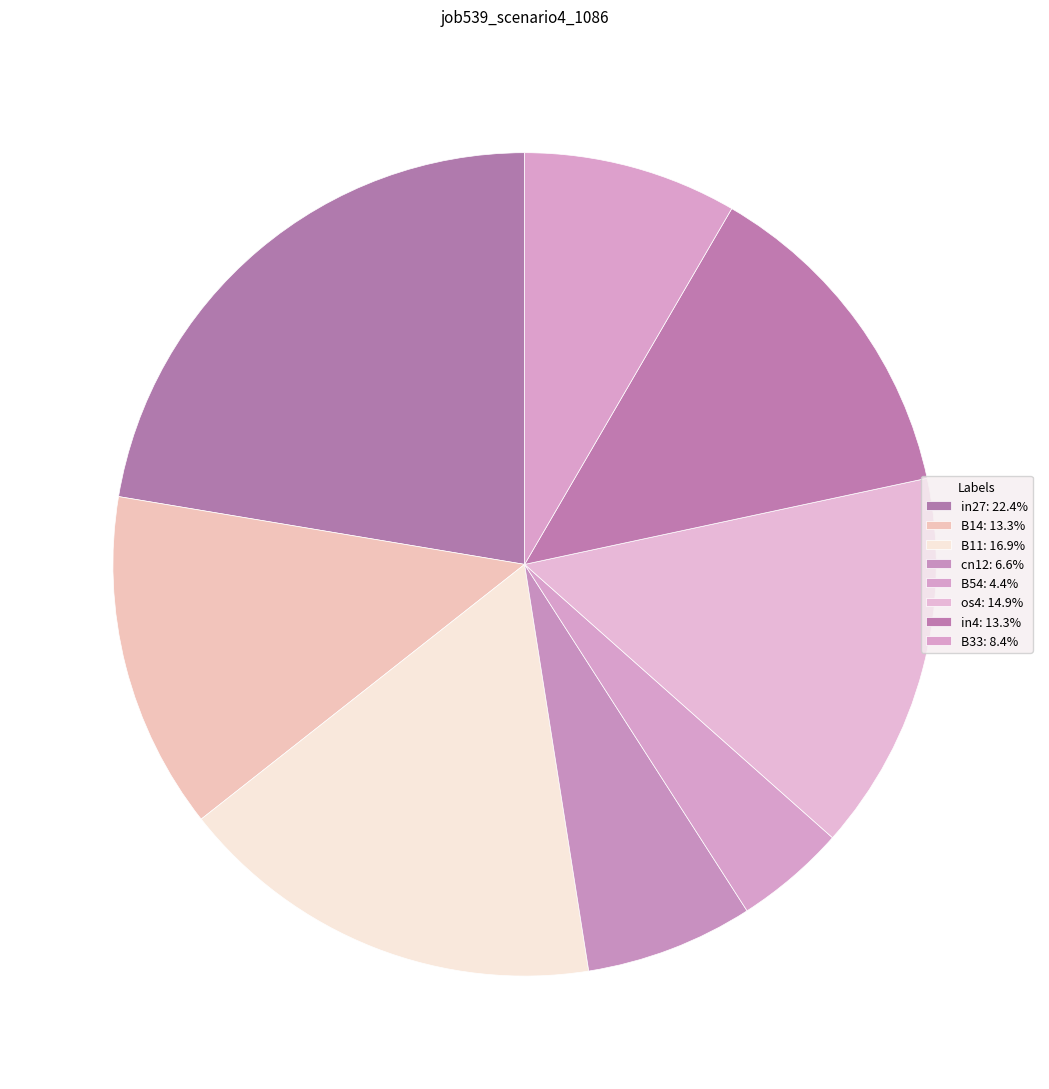

How many slices are in this pie chart?

8